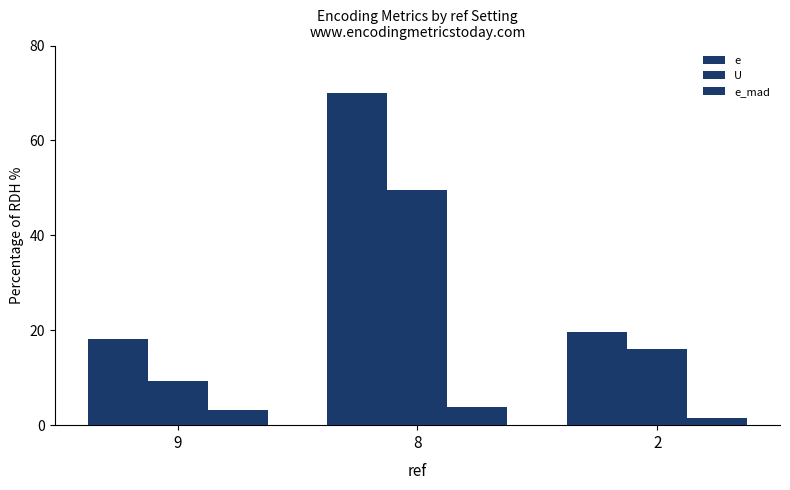

Reading left to right, what are all the values shown in this chart?

e: 18.1	70.0	19.6
U: 9.3	49.5	16.0
e_mad: 3.2	3.8	1.5